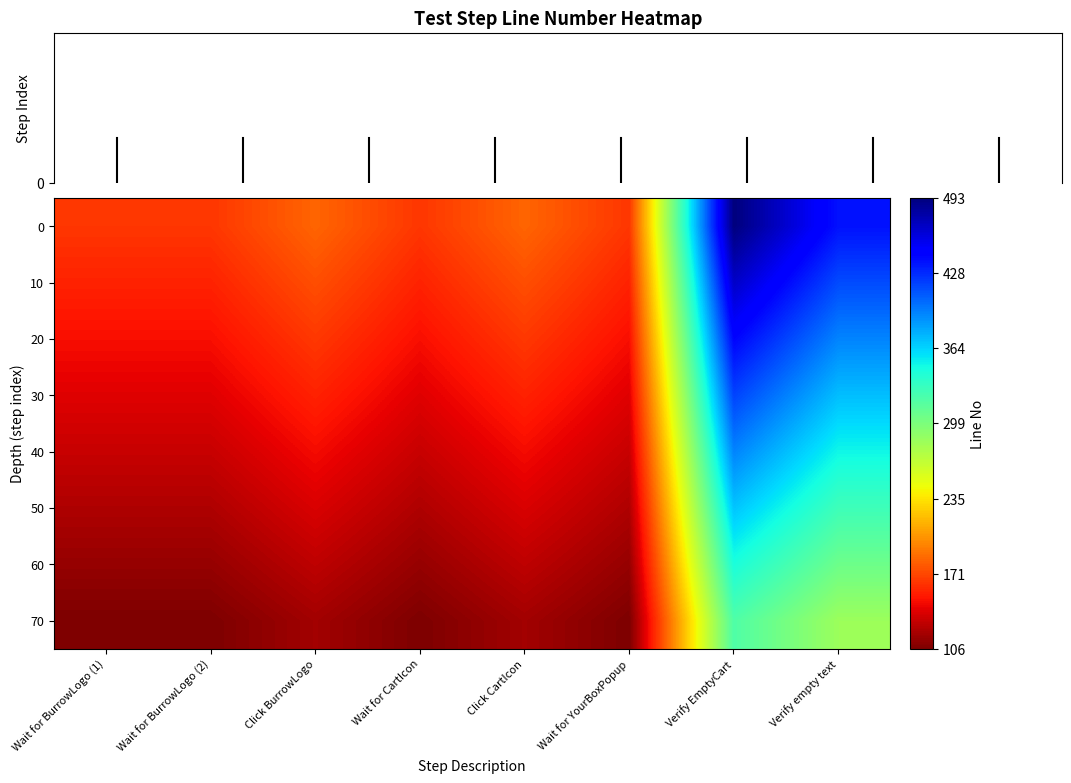

Reading left to right, list all the values displayed in this chart.

Step count: Wait for BurrowLogo (1)=0.0	Wait for BurrowLogo (2)=0.0	Click BurrowLogo=0.0	Wait for CartIcon=0.0	Click CartIcon=0.0	Wait for YourBoxPopup=0.0	Verify EmptyCart=0.0	Verify empty text=0.0
row_0: Wait for BurrowLogo (1)=164.0	Wait for BurrowLogo (2)=164.0	Click BurrowLogo=183.0	Wait for CartIcon=164.0	Click CartIcon=183.0	Wait for YourBoxPopup=164.0	Verify EmptyCart=493.0	Verify empty text=438.0
row_1: Wait for BurrowLogo (1)=155.8	Wait for BurrowLogo (2)=155.8	Click BurrowLogo=173.8	Wait for CartIcon=155.8	Click CartIcon=173.8	Wait for YourBoxPopup=155.8	Verify EmptyCart=468.3	Verify empty text=416.1
row_2: Wait for BurrowLogo (1)=147.6	Wait for BurrowLogo (2)=147.6	Click BurrowLogo=164.7	Wait for CartIcon=147.6	Click CartIcon=164.7	Wait for YourBoxPopup=147.6	Verify EmptyCart=443.7	Verify empty text=394.2
row_3: Wait for BurrowLogo (1)=139.4	Wait for BurrowLogo (2)=139.4	Click BurrowLogo=155.5	Wait for CartIcon=139.4	Click CartIcon=155.5	Wait for YourBoxPopup=139.4	Verify EmptyCart=419.1	Verify empty text=372.3
row_4: Wait for BurrowLogo (1)=131.2	Wait for BurrowLogo (2)=131.2	Click BurrowLogo=146.4	Wait for CartIcon=131.2	Click CartIcon=146.4	Wait for YourBoxPopup=131.2	Verify EmptyCart=394.4	Verify empty text=350.4
row_5: Wait for BurrowLogo (1)=123.0	Wait for BurrowLogo (2)=123.0	Click BurrowLogo=137.2	Wait for CartIcon=123.0	Click CartIcon=137.2	Wait for YourBoxPopup=123.0	Verify EmptyCart=369.8	Verify empty text=328.5
row_6: Wait for BurrowLogo (1)=114.8	Wait for BurrowLogo (2)=114.8	Click BurrowLogo=128.1	Wait for CartIcon=114.8	Click CartIcon=128.1	Wait for YourBoxPopup=114.8	Verify EmptyCart=345.1	Verify empty text=306.6
row_7: Wait for BurrowLogo (1)=106.6	Wait for BurrowLogo (2)=106.6	Click BurrowLogo=118.9	Wait for CartIcon=106.6	Click CartIcon=118.9	Wait for YourBoxPopup=106.6	Verify EmptyCart=320.4	Verify empty text=284.7